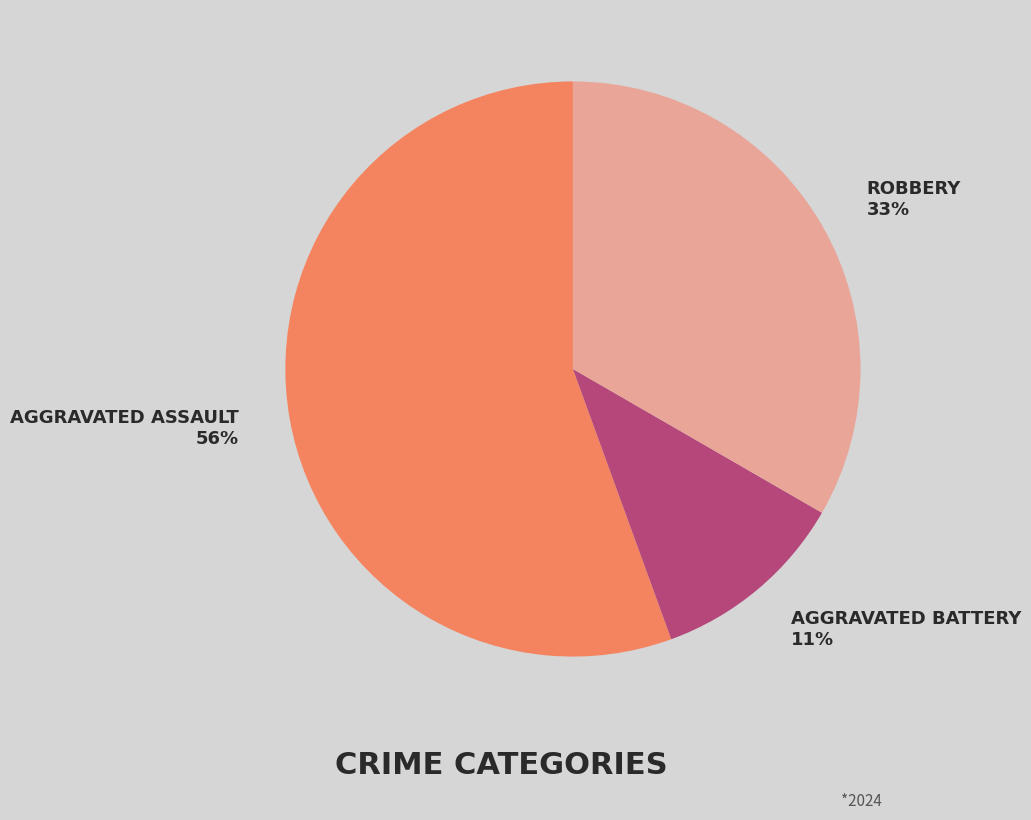

Is there a majority slice in this chart?

Yes